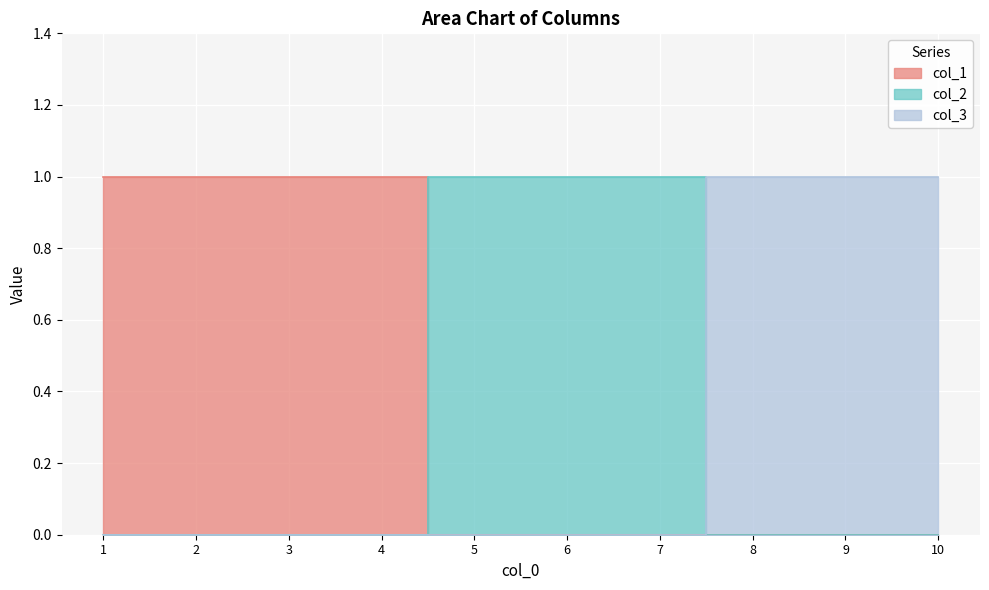

True or false: col_1 has a value of 0 at 9.

True